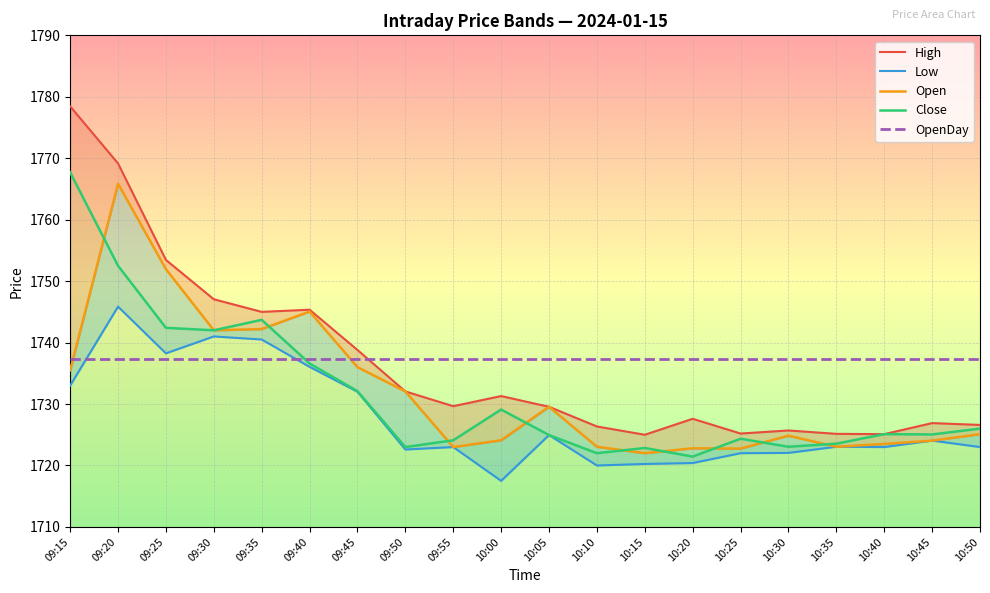

The value of Low at 09:35 is 1740.5. True or false?

True